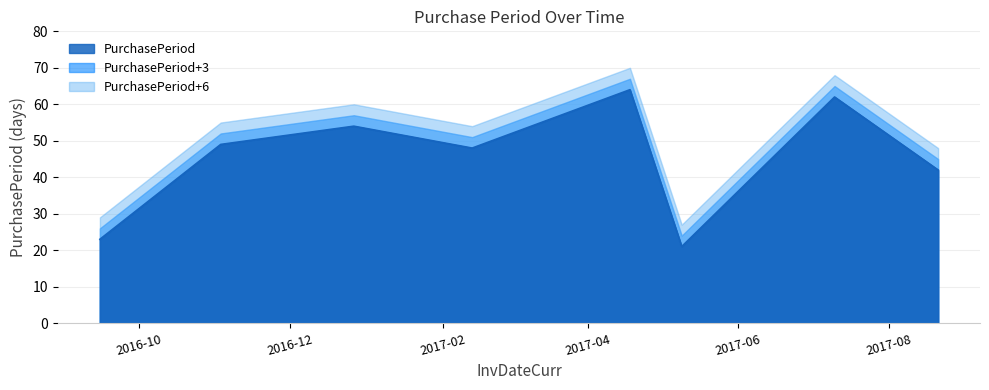

What is the change in value from 2017-02-13 to 2017-08-21?

-6